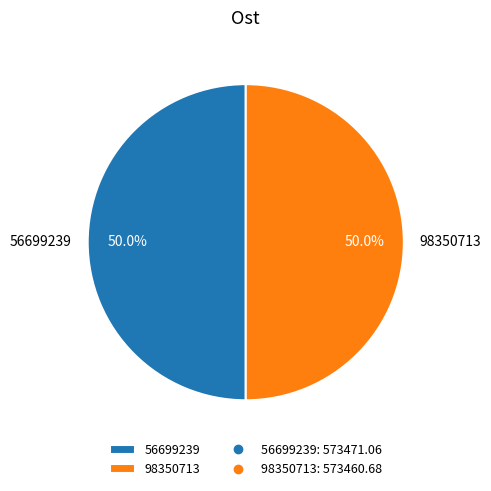

What is the ratio of the value at 98350713 to the value at 56699239?

1.0